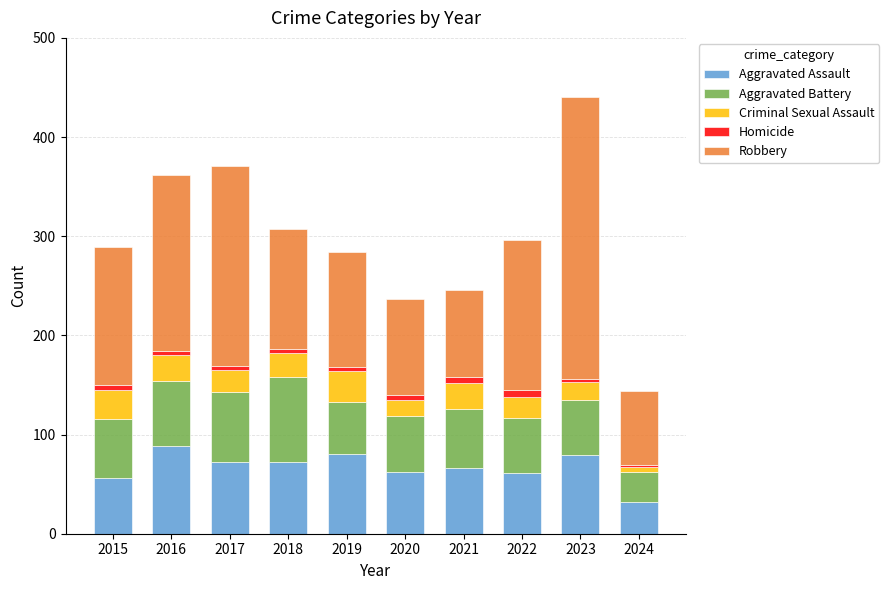

At which category is the sum across all series the highest?

2023